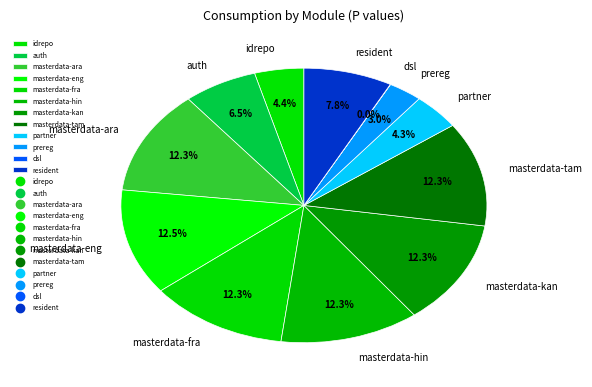

What is the ratio of the value at resident to the value at masterdata-kan?

0.6